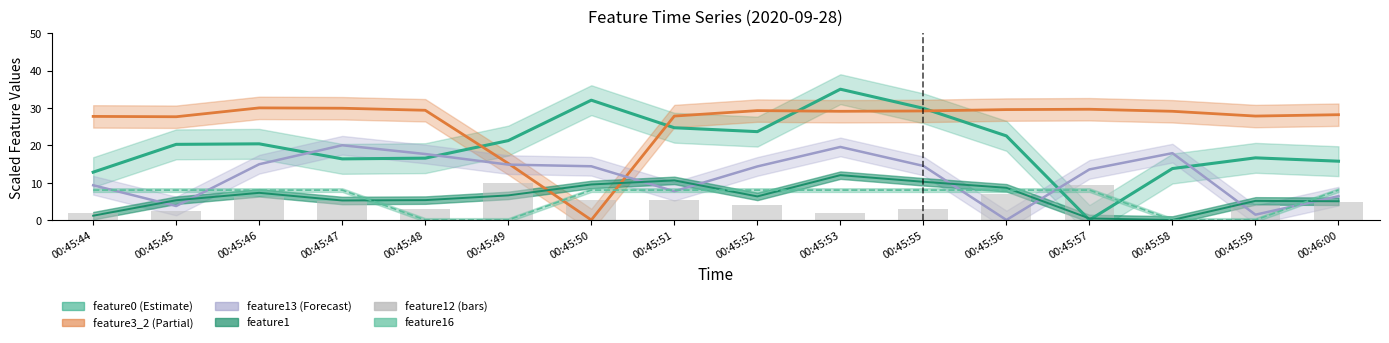

How many data points are above 4?

10